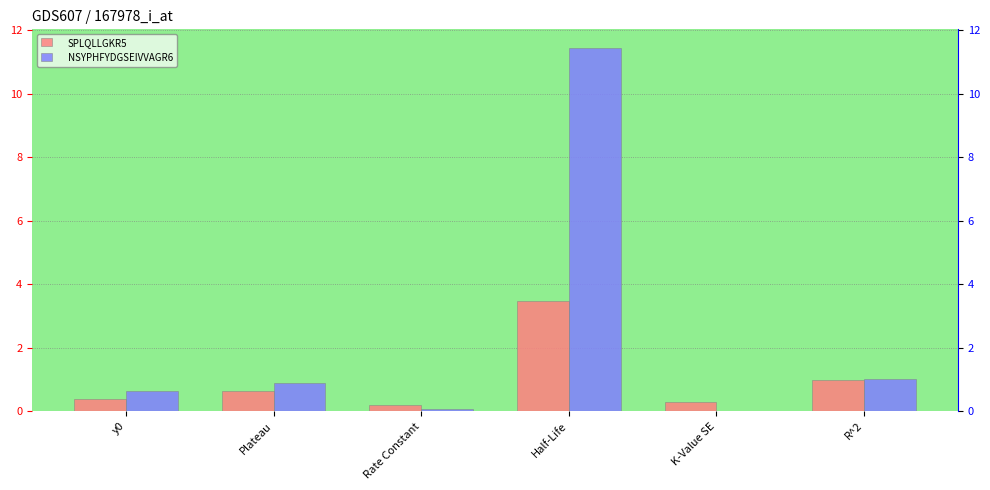

What is the difference between the NSYPHFYDGSEIVVAGR6 values at R^2 and Plateau?

0.1